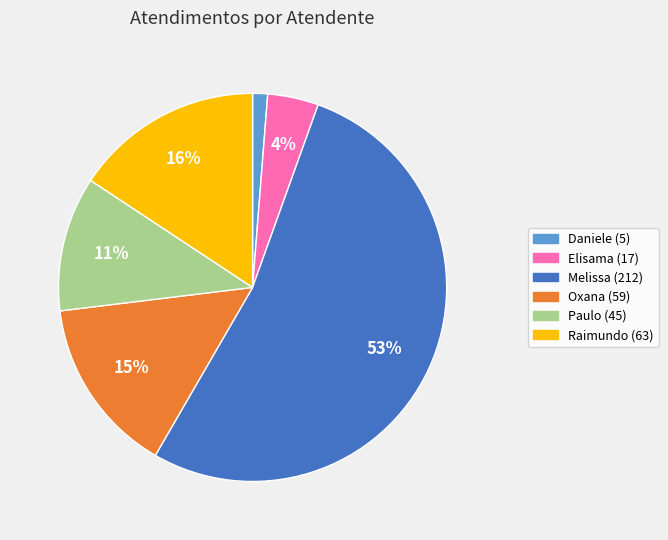

How many slices are in this pie chart?

6